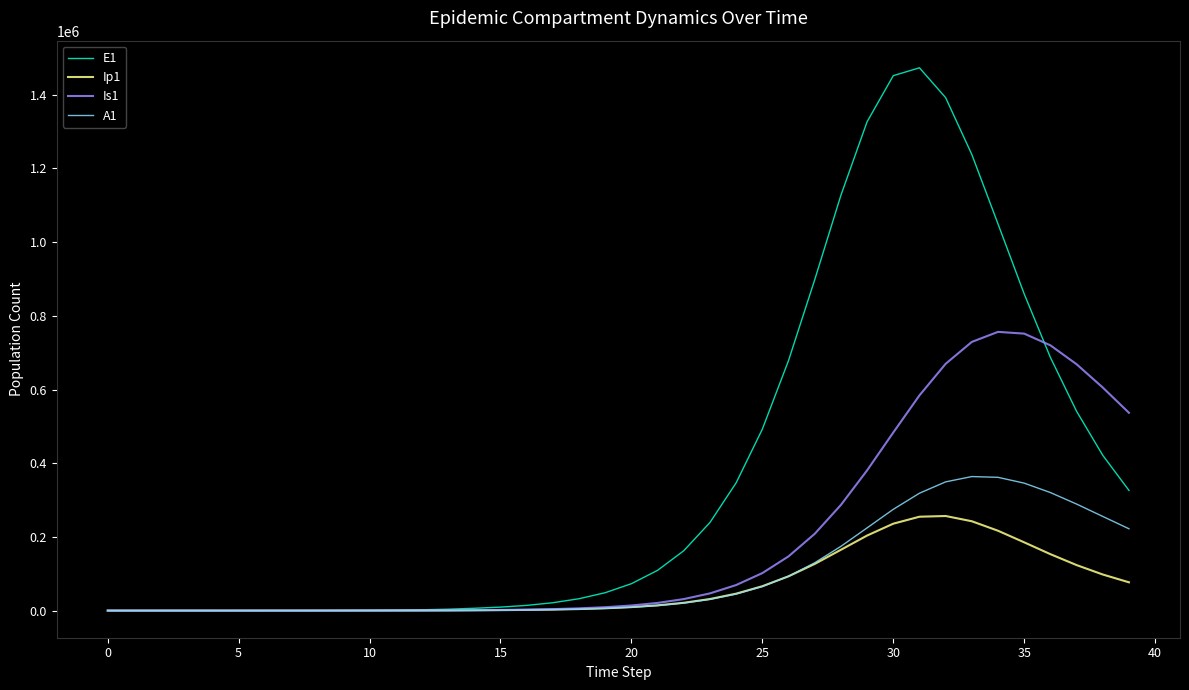

Which series has the widest spread of values?

E1